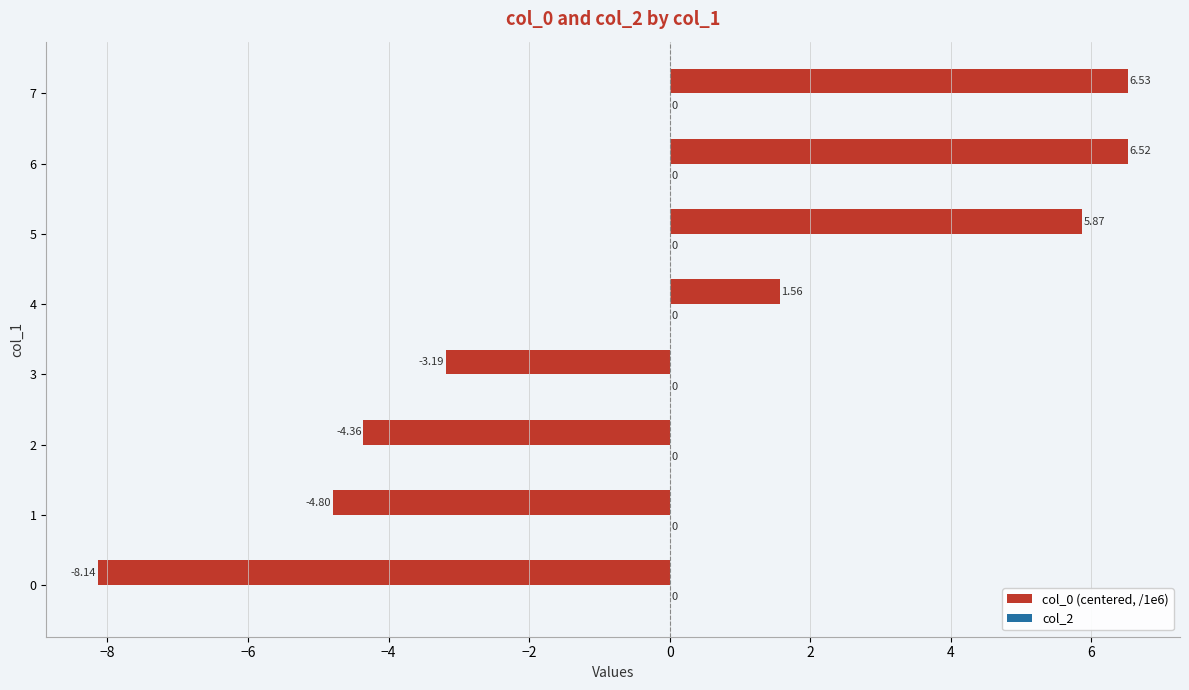

Rank the categories by value from lowest to highest.

0, 1, 2, 3, 4, 5, 6, 7